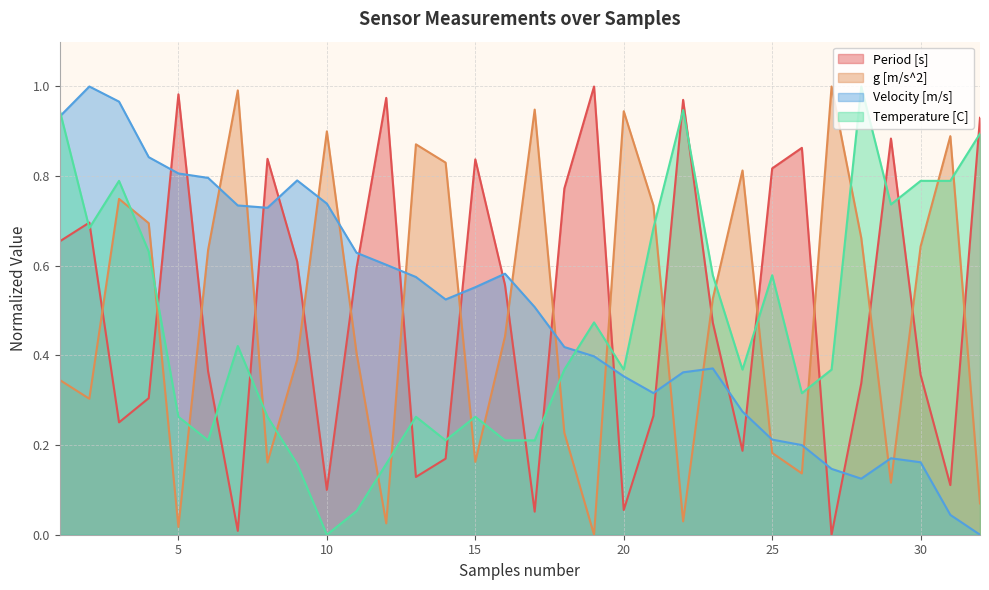

How many intersections are there between Temperature [C] and g [m/s^2]?

18